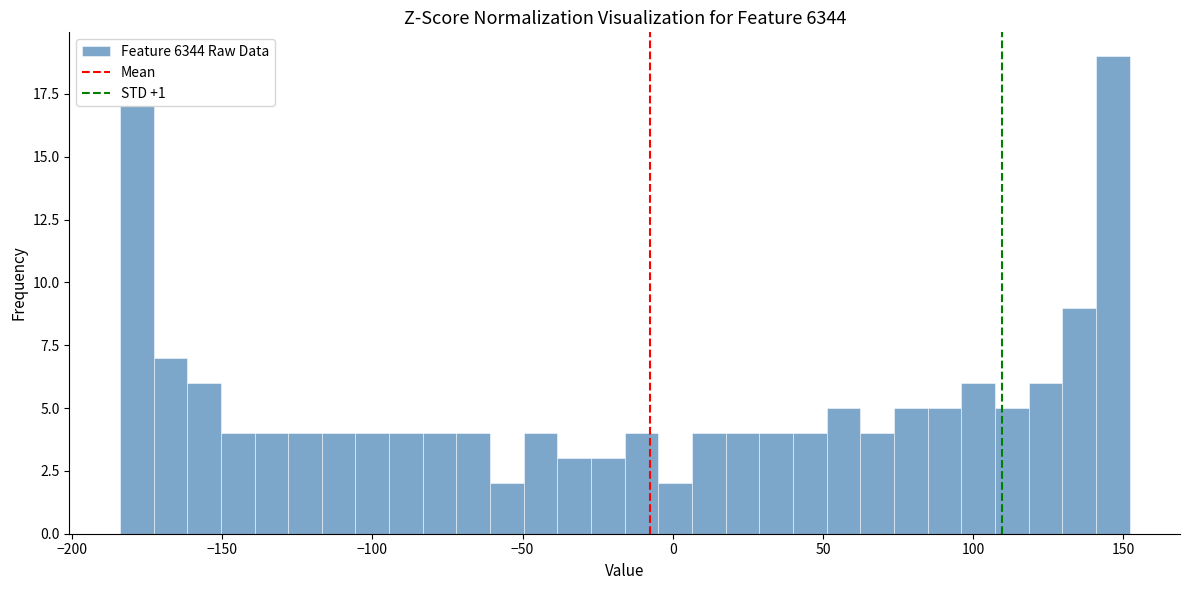

Read against the x-axis, roughly where is the centre of the tallest bar?

145